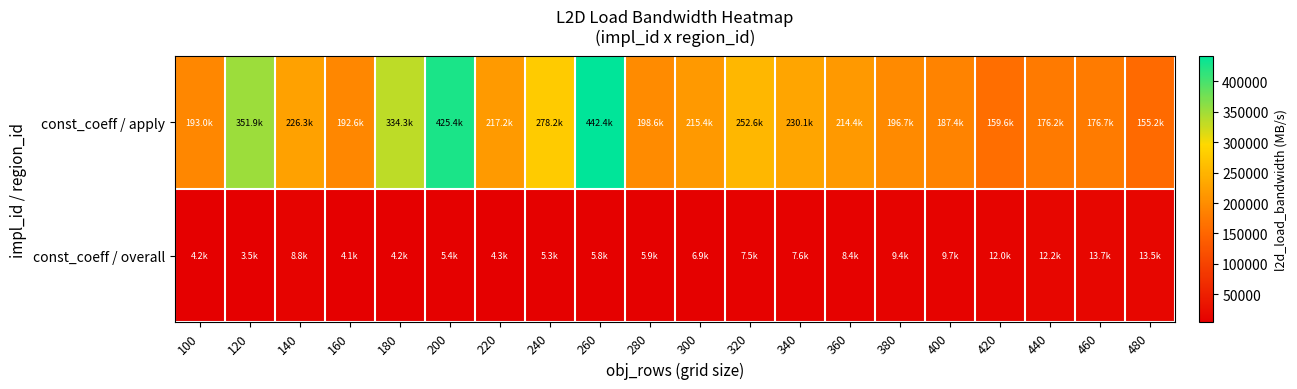

What is the total value across all series at 360?

222809.8